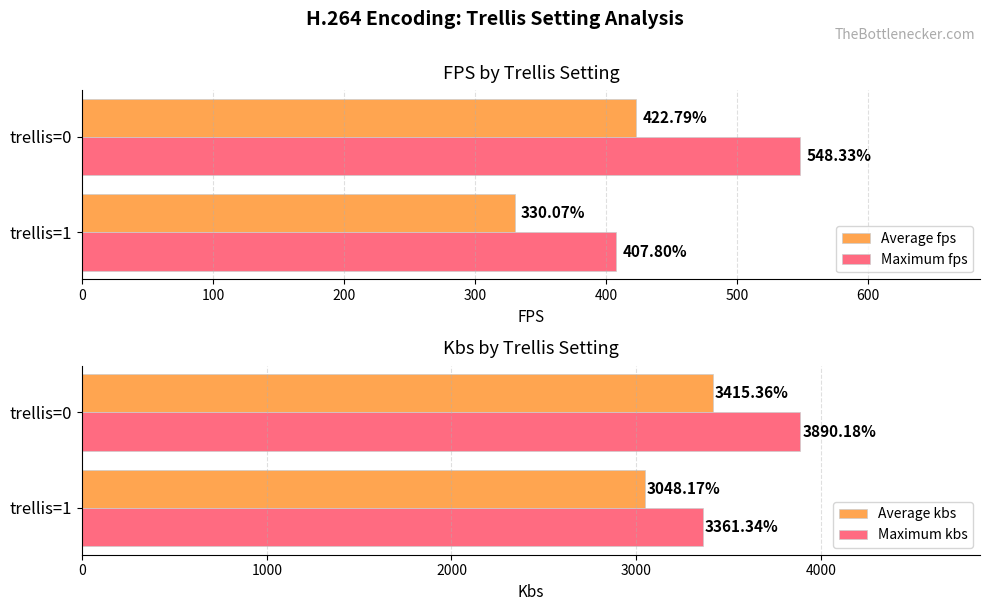

At how many categories does at least one series exceed 1780?

2